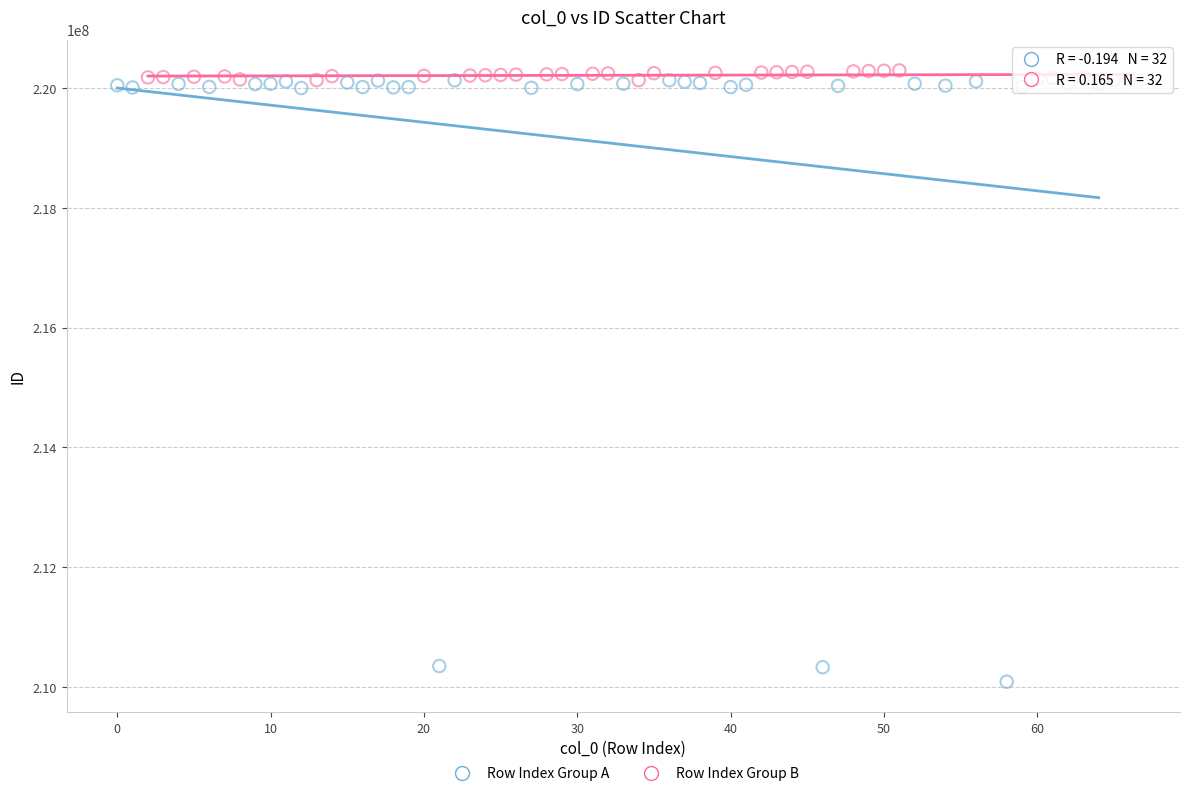

Which series has the largest Y range (max minus min)?

Row Index Group A